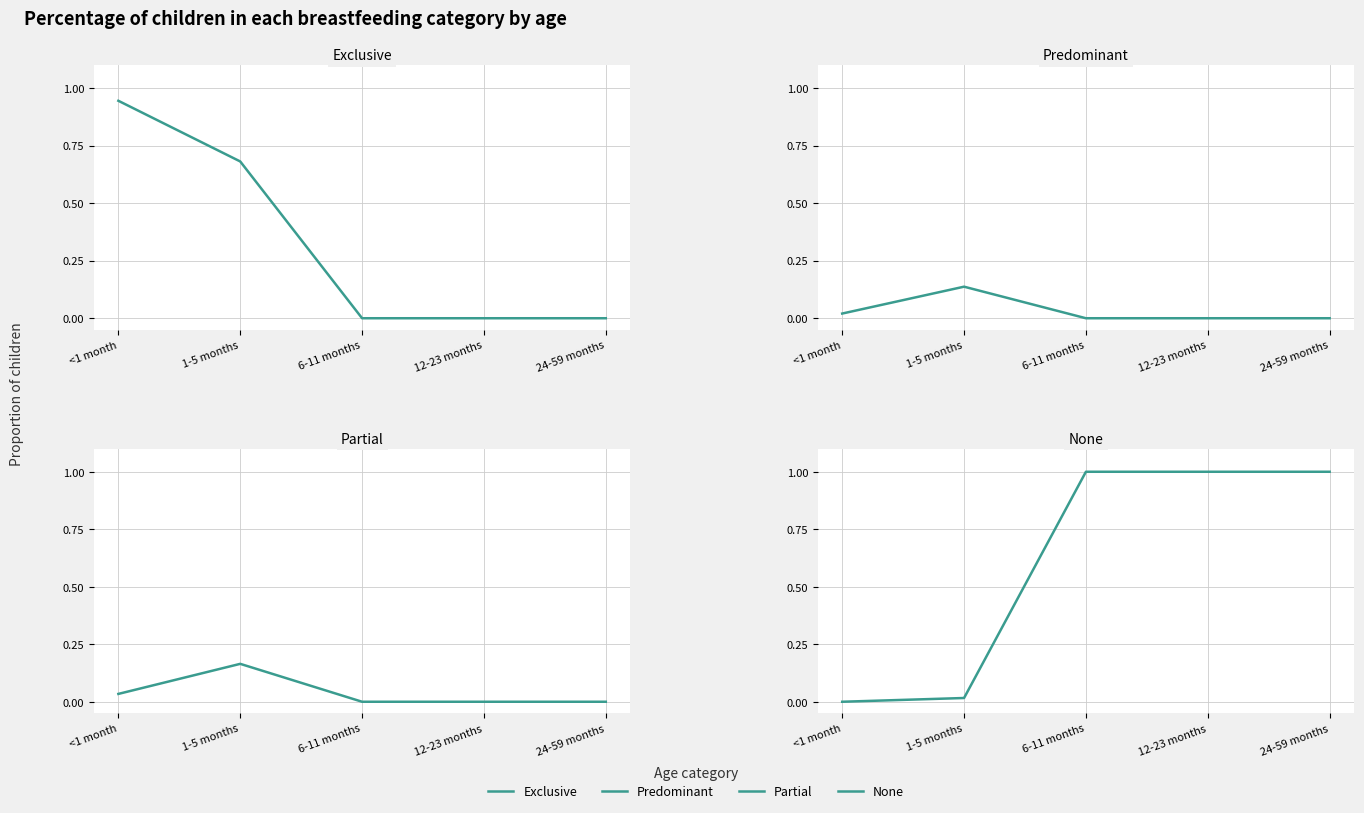

List the labels in order of None value, largest first.

6-11 months, 12-23 months, 24-59 months, 1-5 months, <1 month